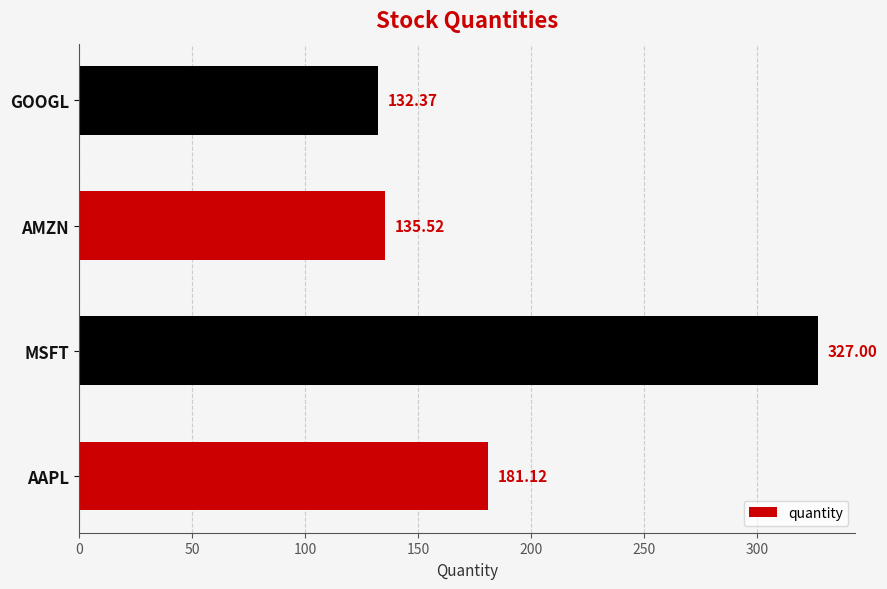

What is the difference between the second highest and second lowest values?

45.6